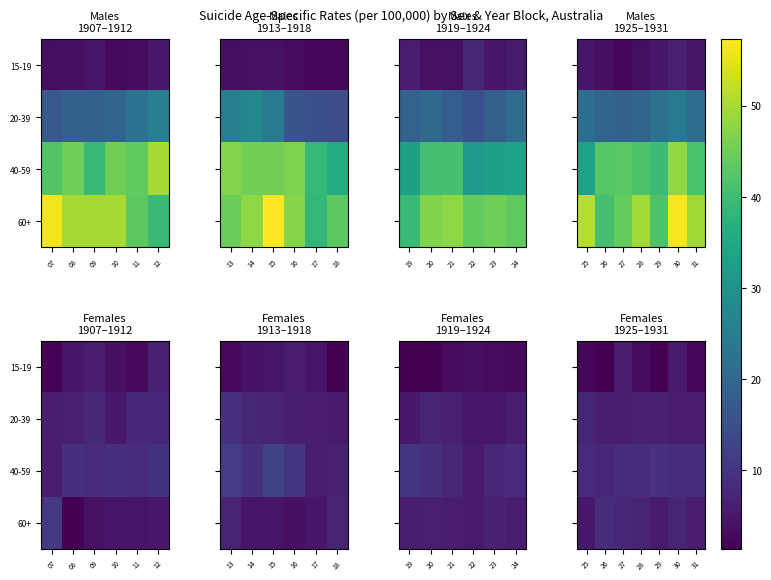

Between 29 and 31, which series saw the biggest shift?

40-59